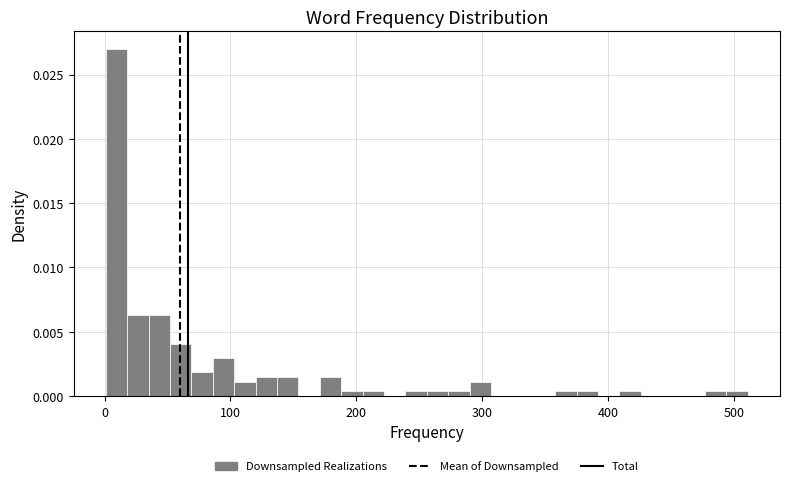

Read against the x-axis, roughly where is the centre of the tallest bar?

10